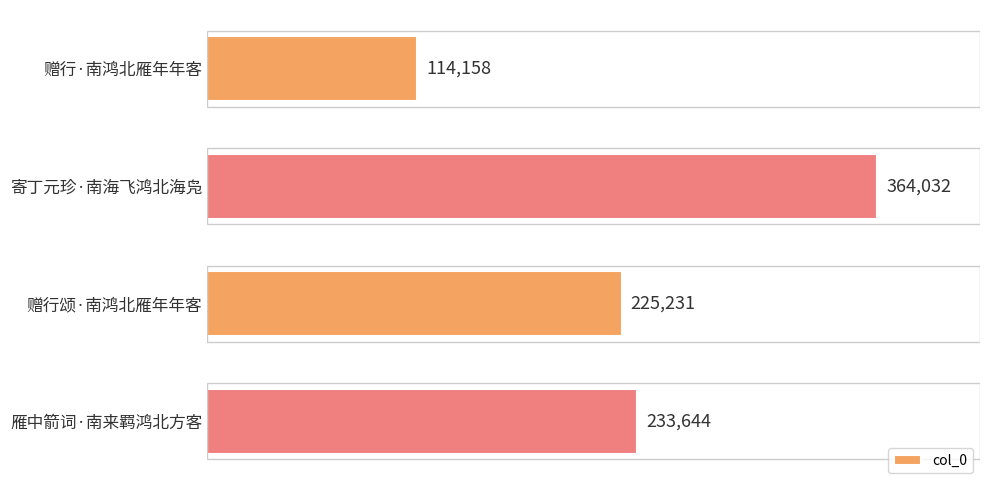

List the labels in order of value, smallest first.

赠行·南鸿北雁年年客, 赠行颂·南鸿北雁年年客, 雁中箭词·南来羁鸿北方客, 寄丁元珍·南海飞鸿北海凫